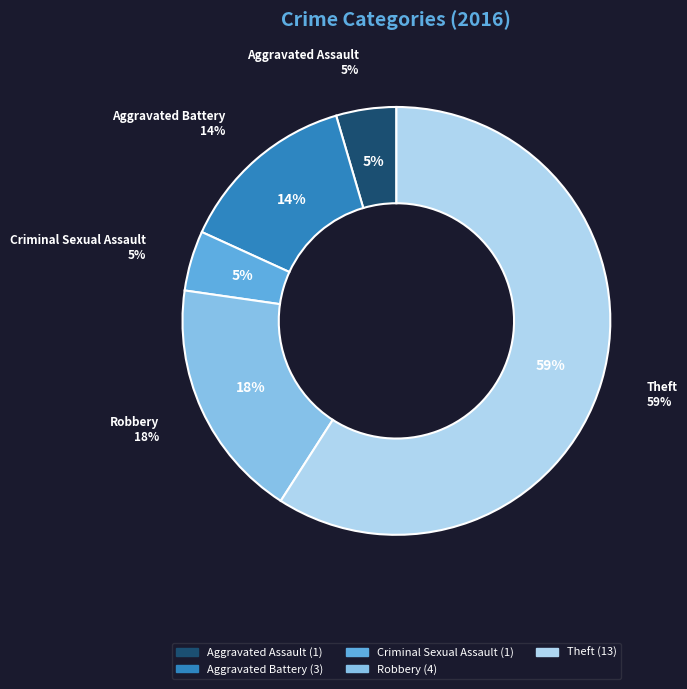

Which slice is the largest?

Theft